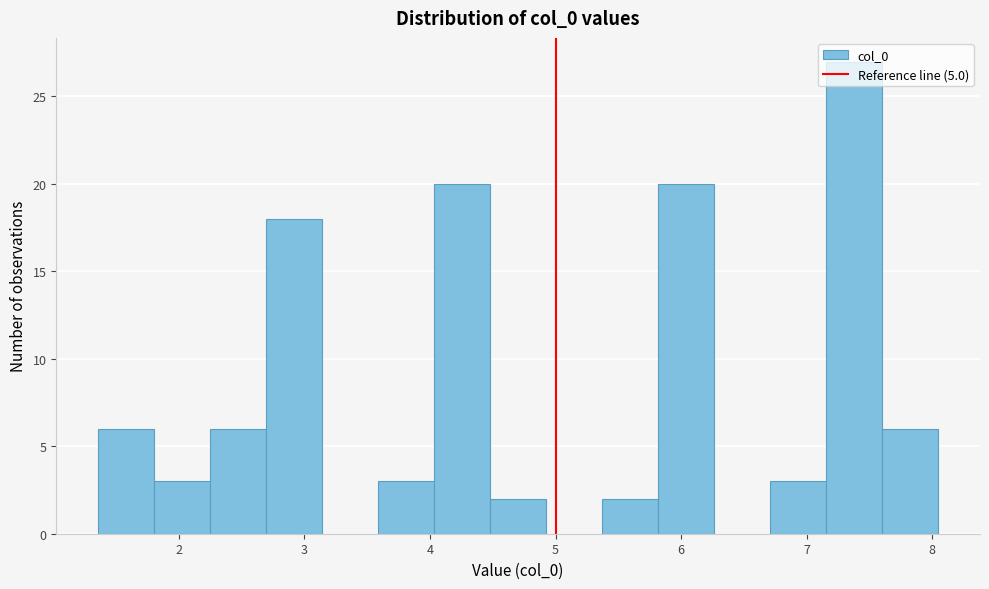

How tall is the bar that spans 2.3 to 2.7 on the x-axis? Neither the bar edges nor the heights are printed on the chart, so give them approximately, as read against the axes.

6